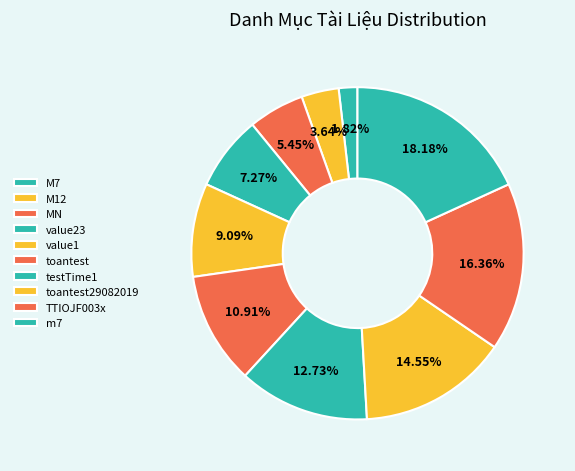

Which slice is the smallest?

M7